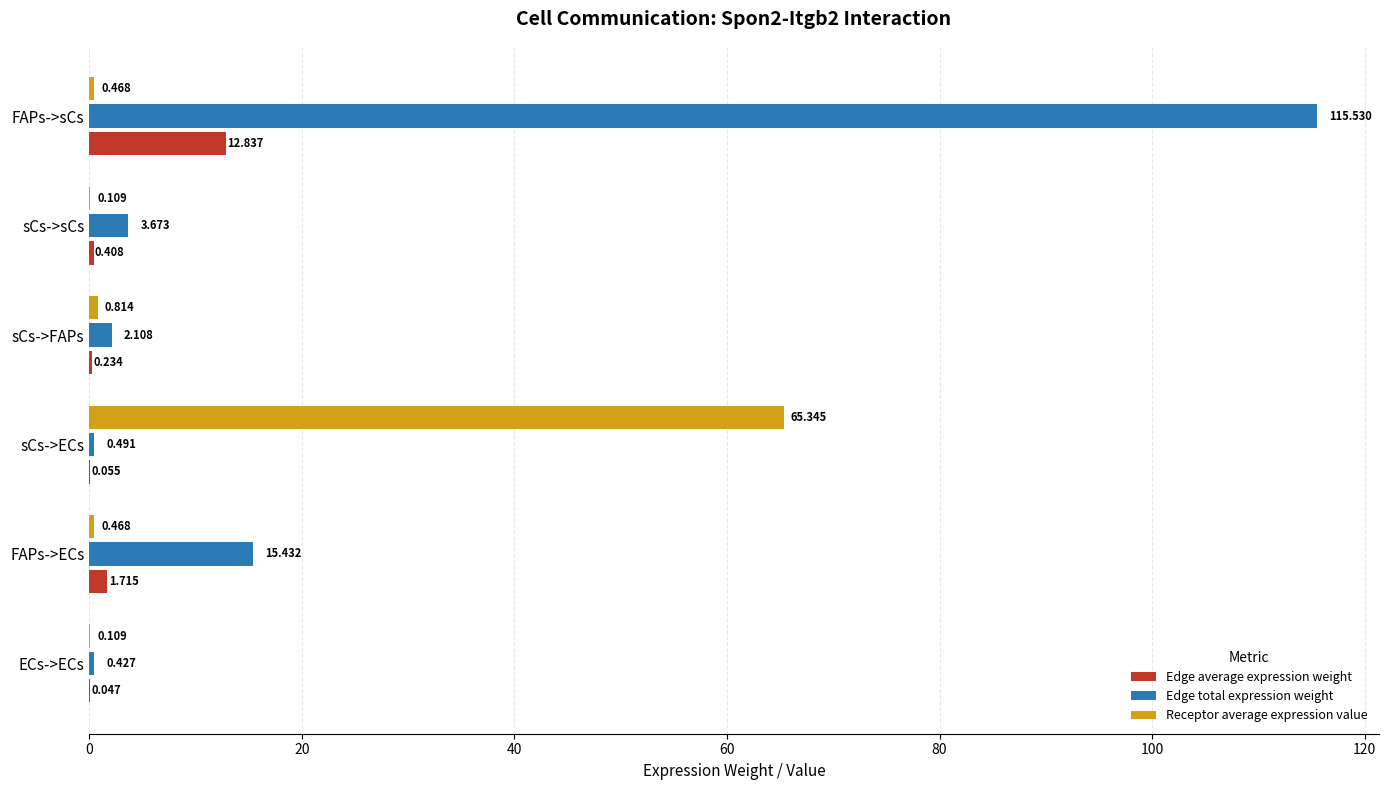

At which category is the sum across all series the highest?

FAPs->sCs